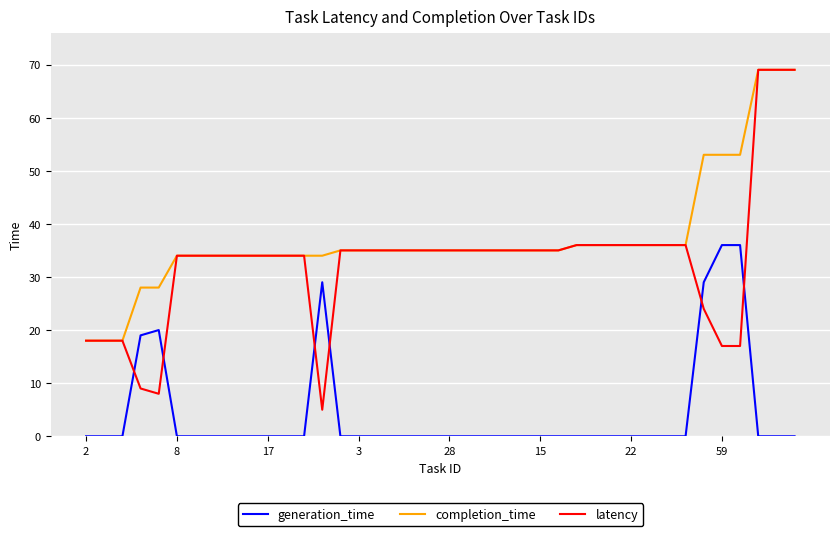

Which series has the largest total across all categories?

completion_time